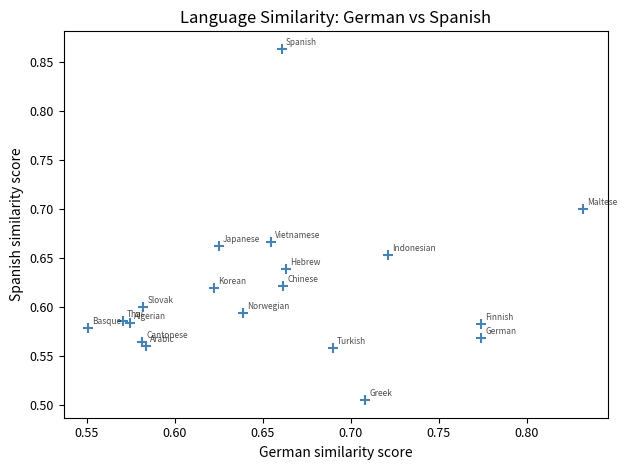

What is the range of X values (max minus min)?

0.3